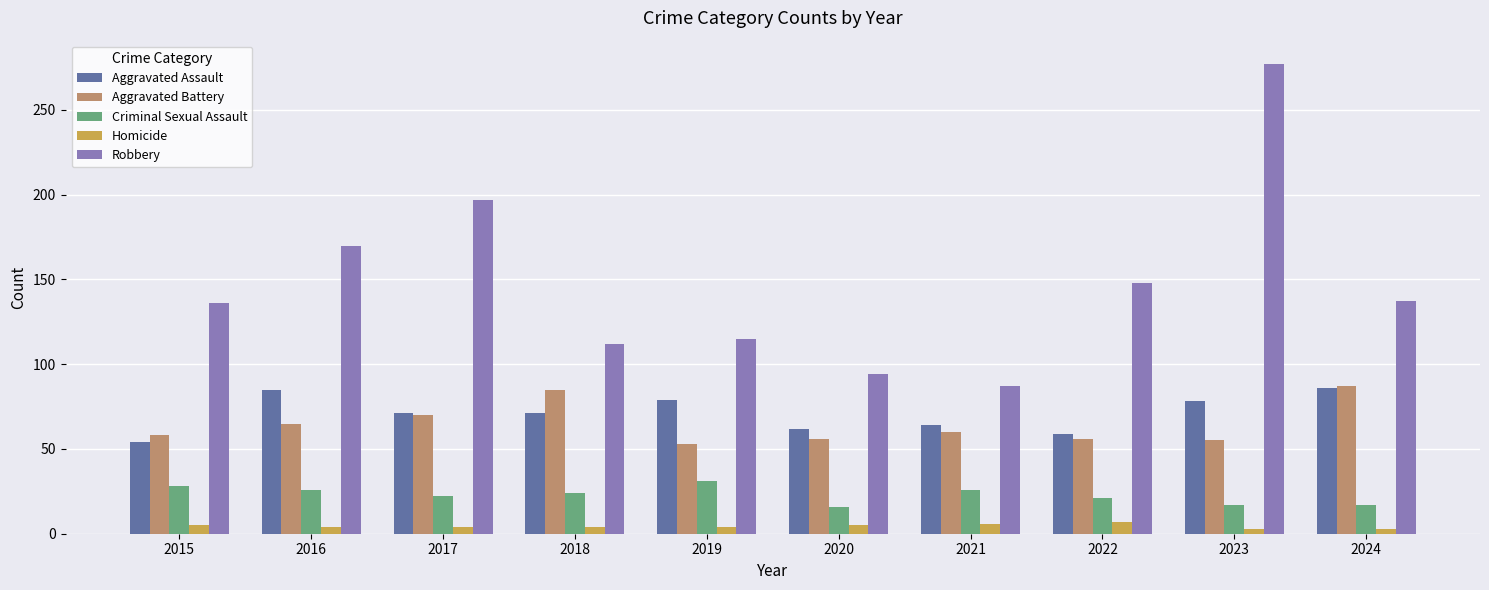

What is the value of the Homicide bar at the 6th from the left?

5